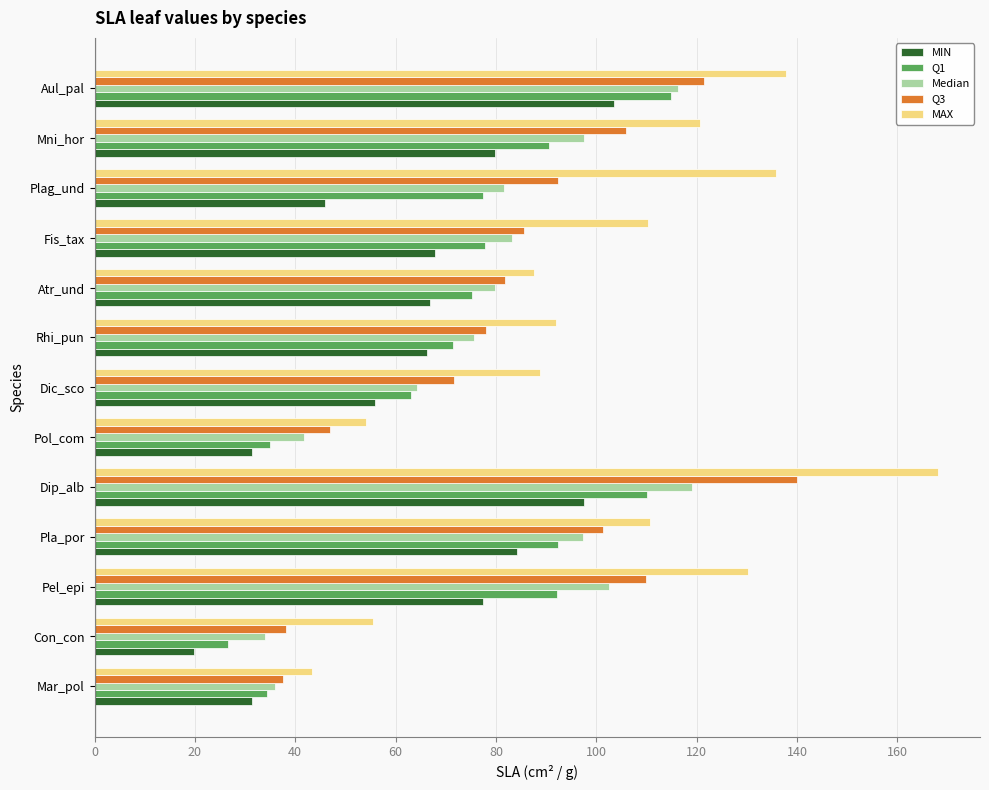

What is the difference between the maximum and minimum values in the MAX series?

124.7